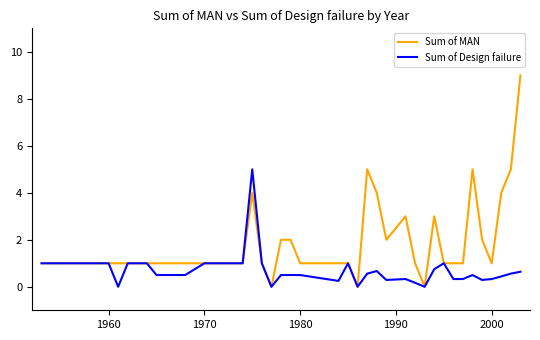

What is the maximum value for Sum of Design failure?

5.0